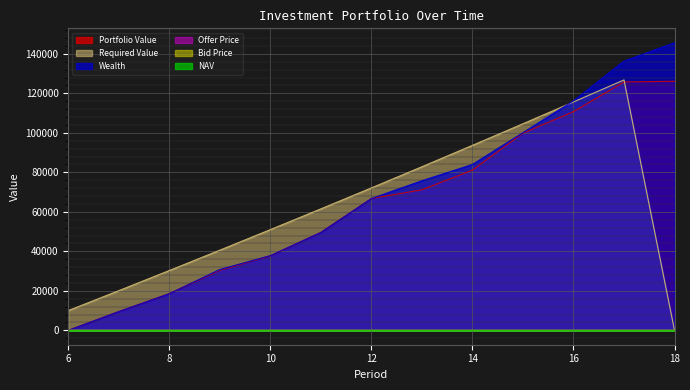

Which has a higher value, 9 or 14?

14